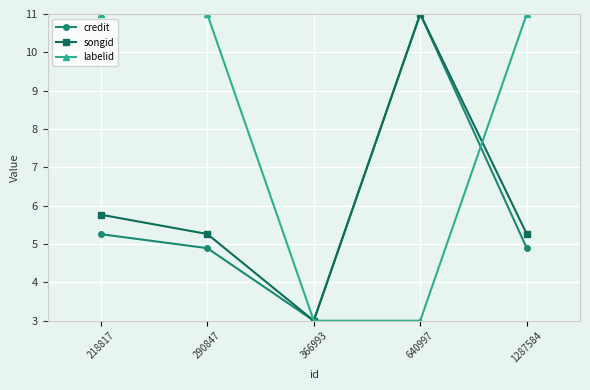

Which series changed the most between 290847 and 366993?

labelid